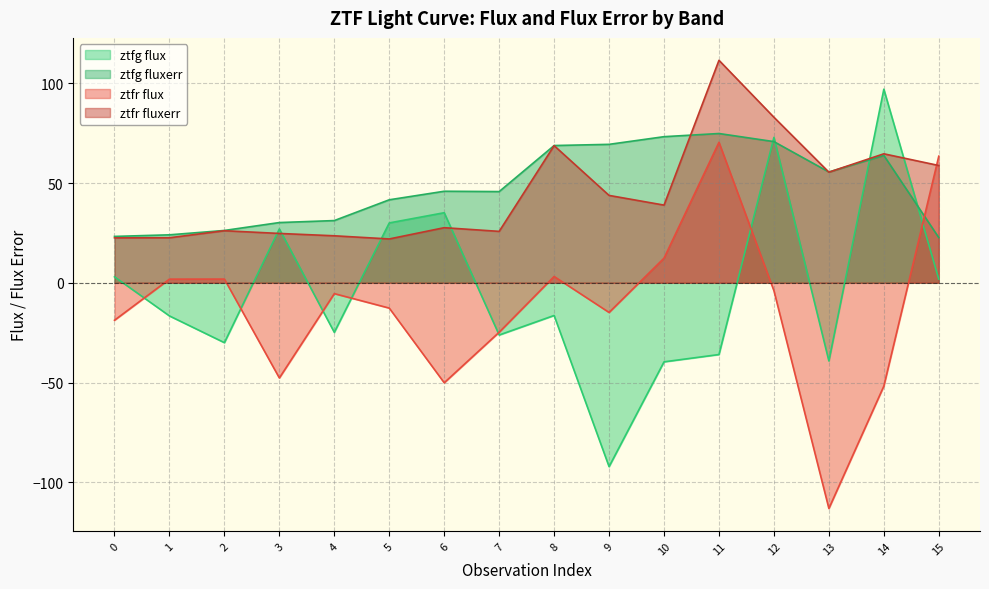

Where is the first local minimum for ztfr_flux?

3